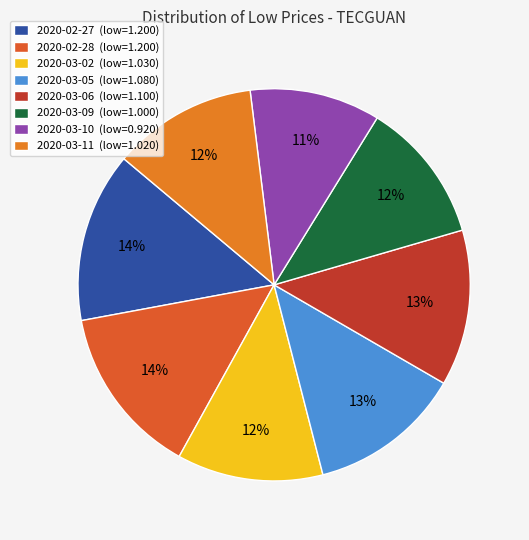

To the nearest percent, what is the average slice percentage?

12%